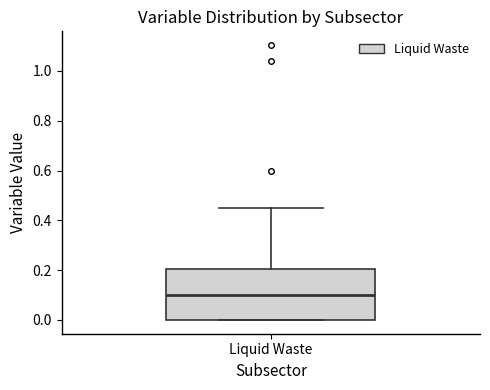

Where does the median line of the box for Liquid Waste sit on the y-axis? The values are not printed on the chart, so give them approximately, as read against the axis.

0.10